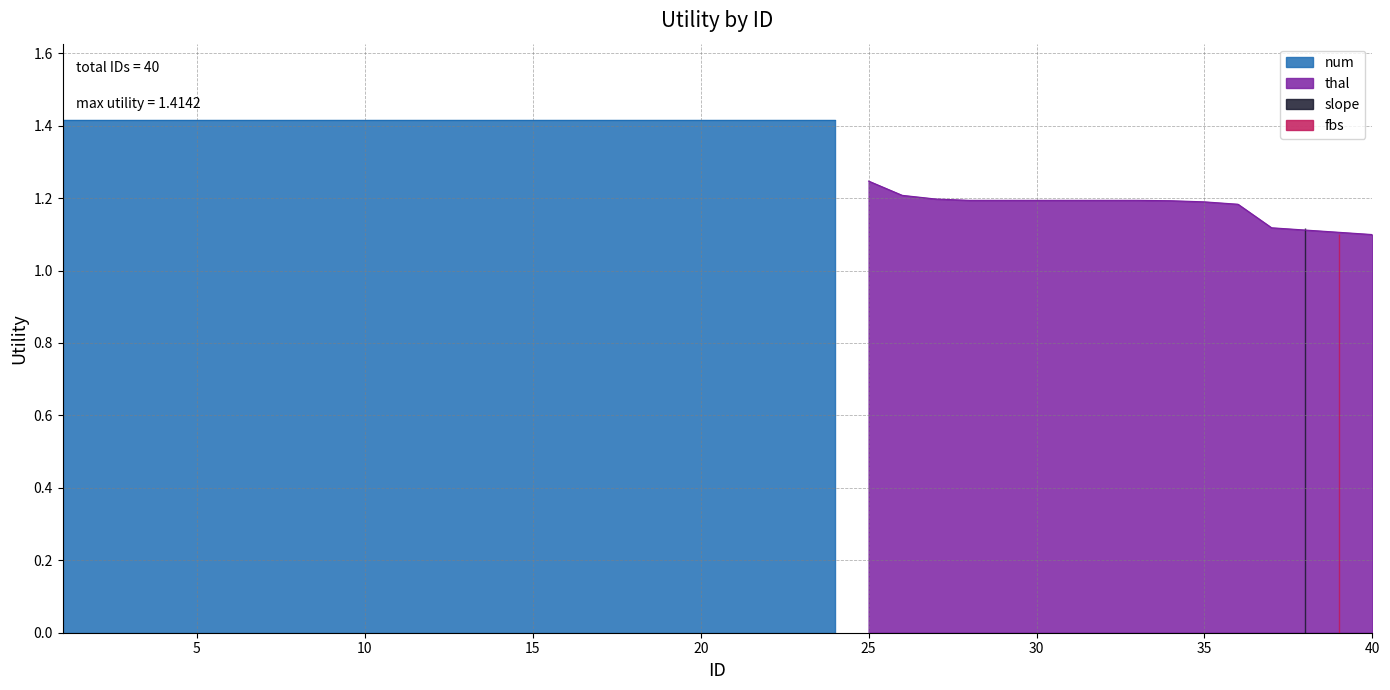

What is the ratio of the value at 12 to the value at 29?

1.2